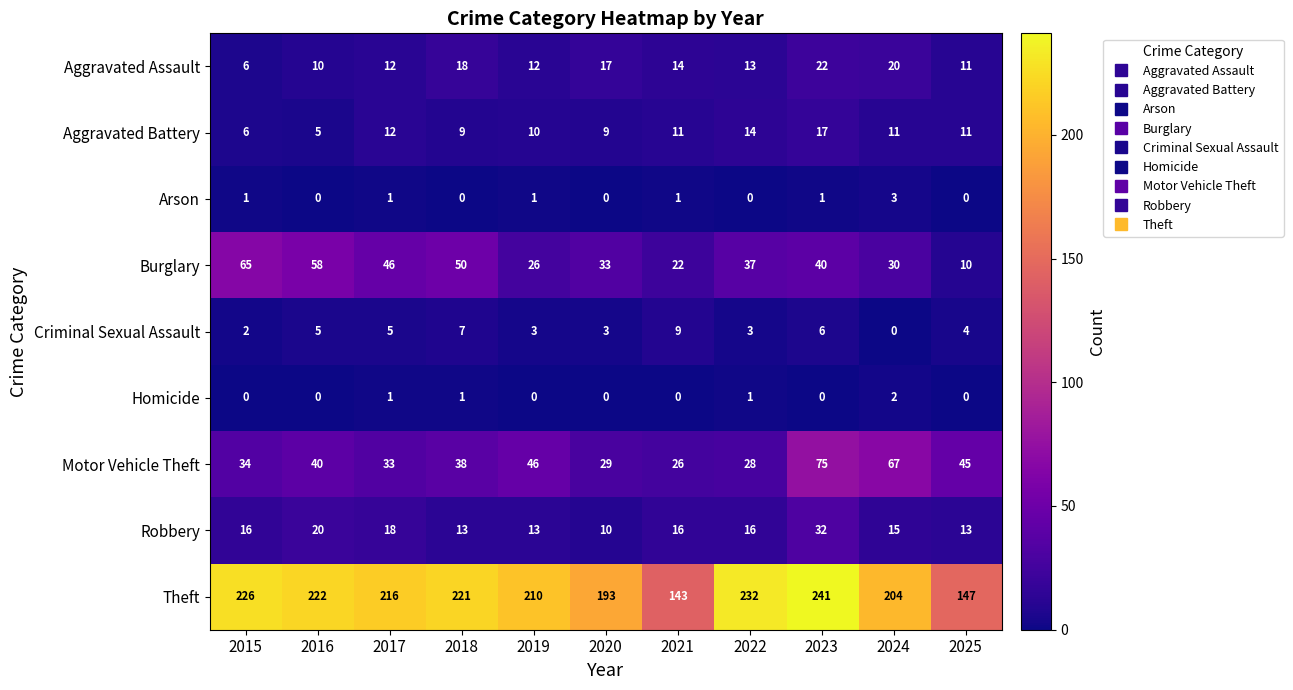

True or false: Criminal Sexual Assault has a value of 6 at 2023.

True